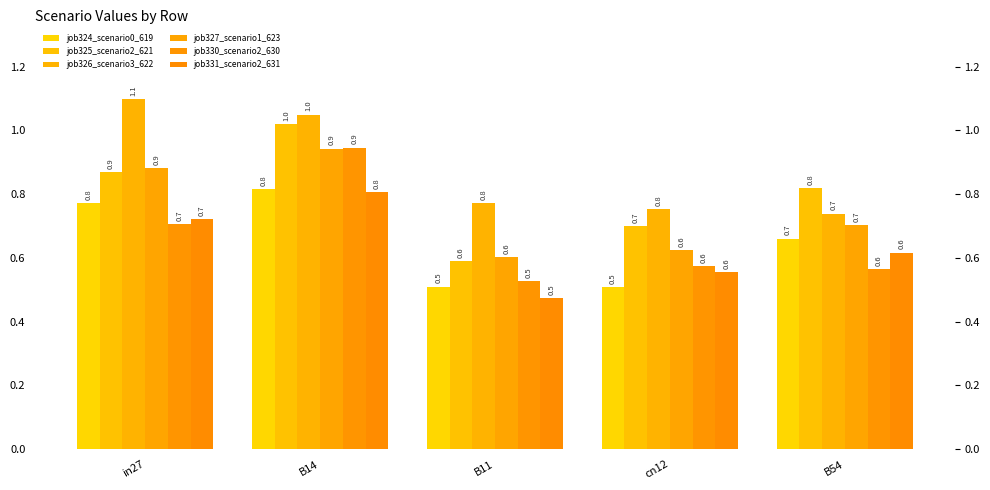

What is the lowest value of the job327_scenario1_623 series?

0.6